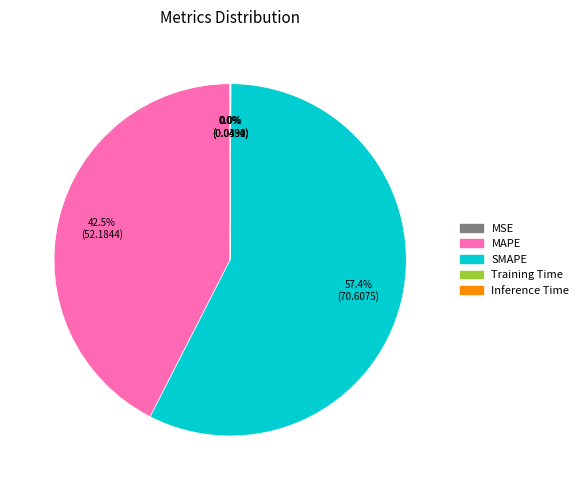

Is it true that SMAPE is 57% of the pie?

True